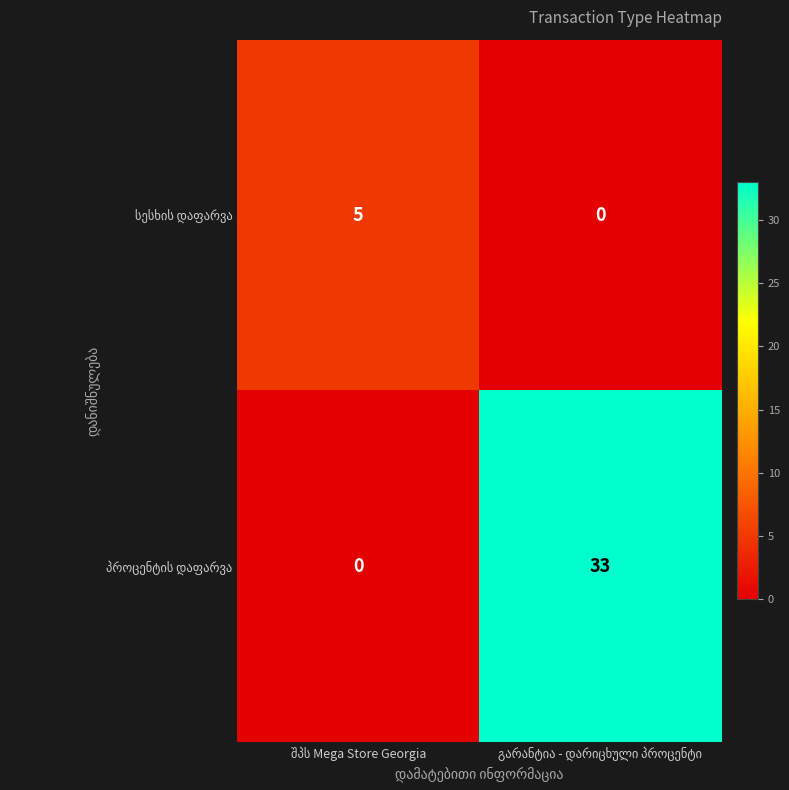

What is the maximum value shown in the chart?

33